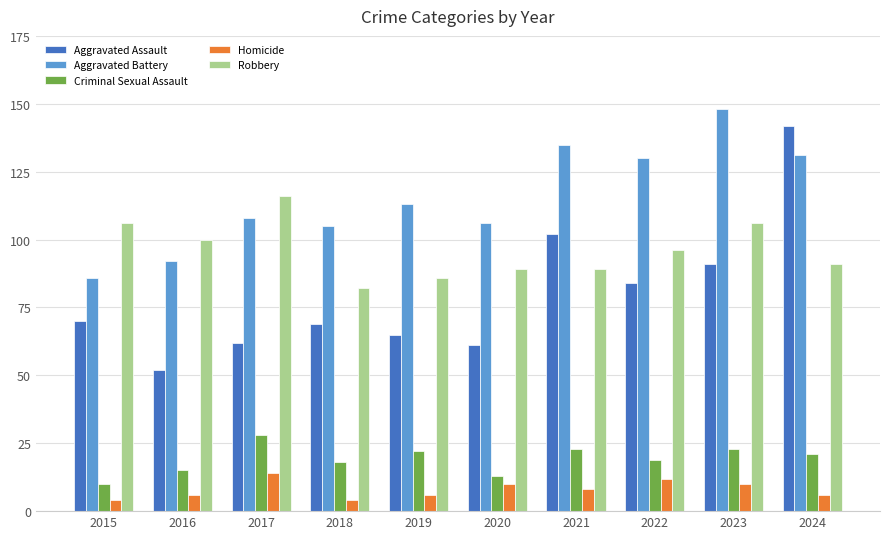

Which series has the largest range (max minus min)?

Aggravated Assault